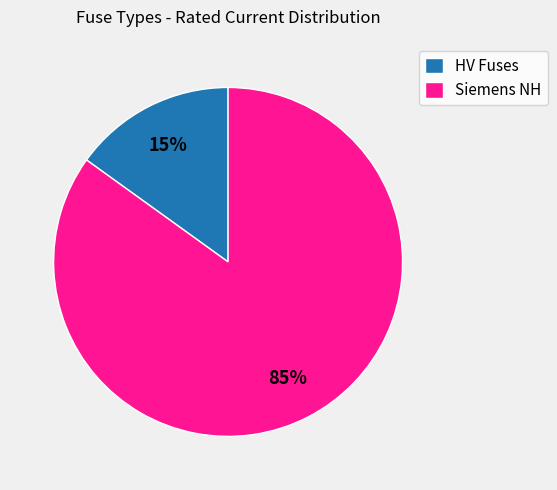

What percentage is the Siemens NH slice, to the nearest percent?

85%